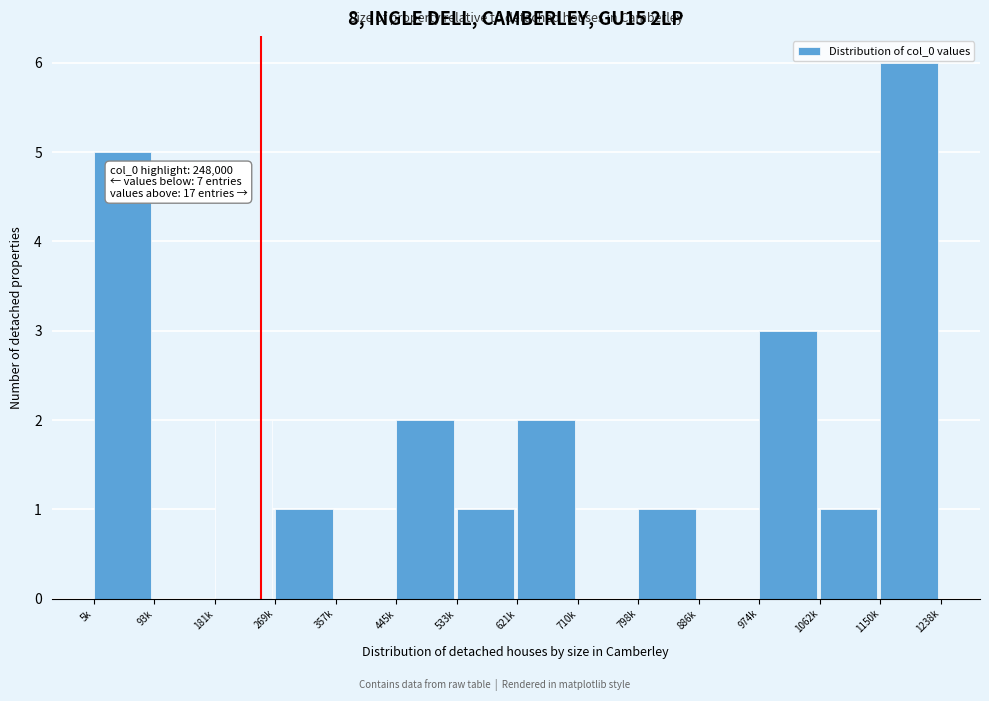

Reading left to right, what are all the values shown in this chart?

5k=5	93k=0	181k=2	269k=1	357k=0	445k=2	533k=1	621k=2	710k=0	798k=1	886k=0	974k=3	1062k=1	1150k=6